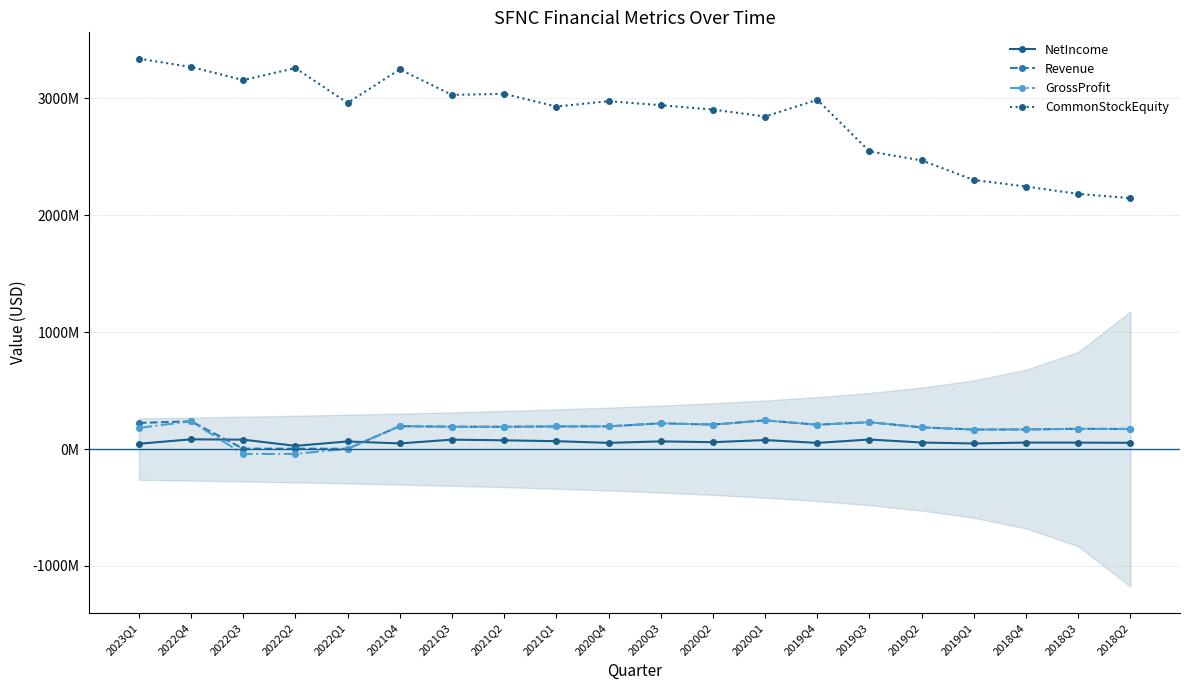

At which label does NetIncome reach its peak?

2022Q4